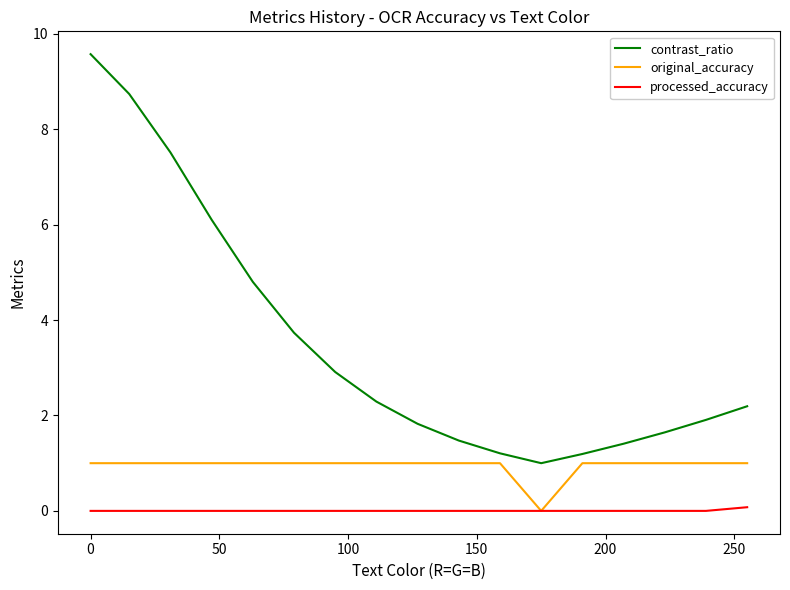

List the series in order of their overall mean, highest first.

contrast_ratio, original_accuracy, processed_accuracy